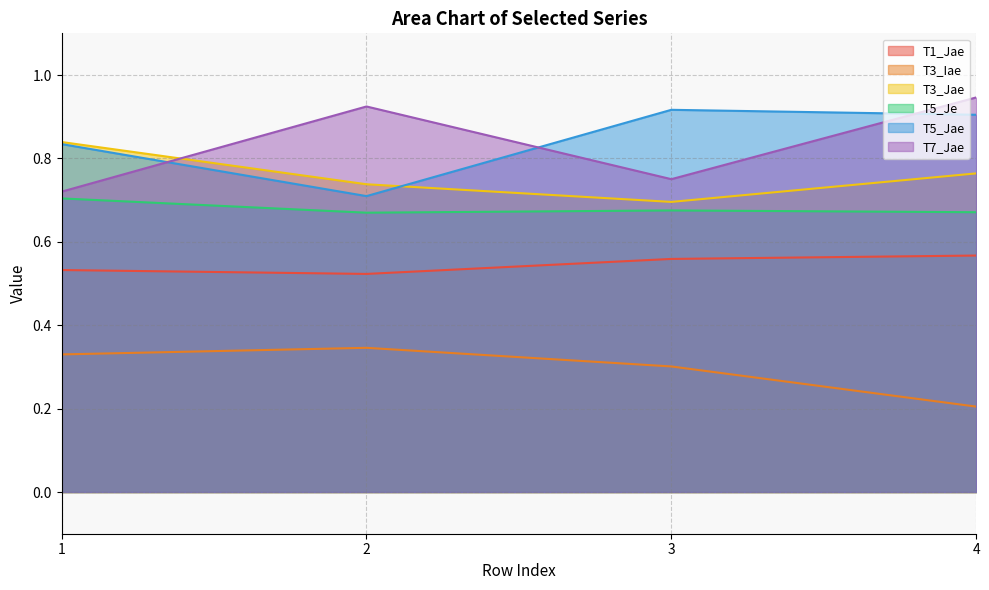

Which series has the largest total across all categories?

T5_Jae